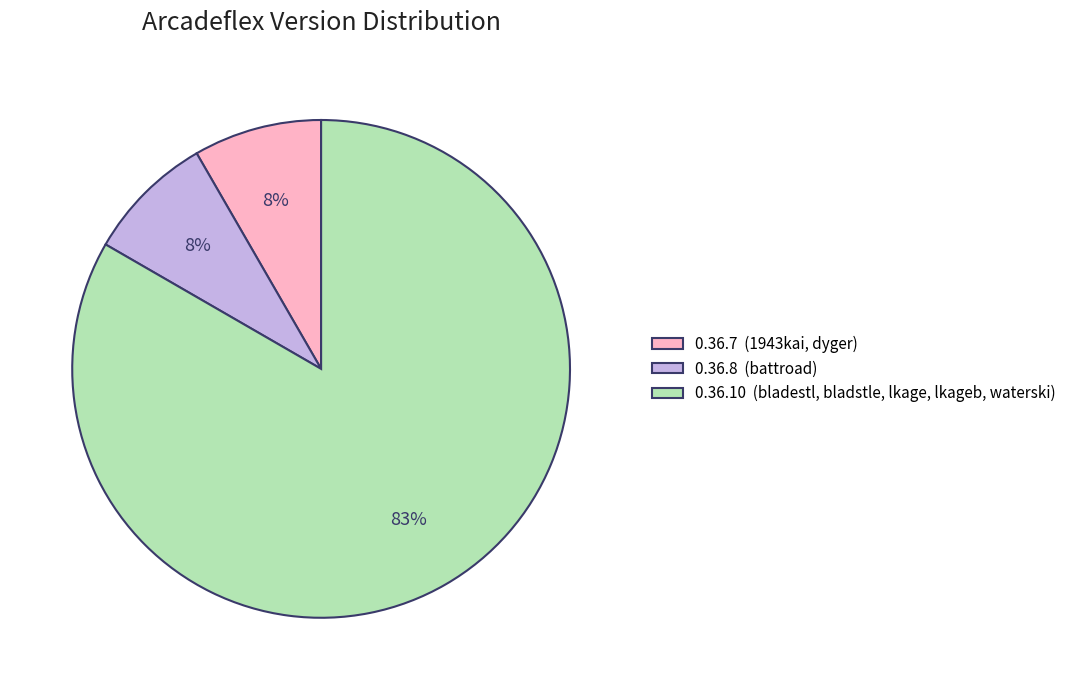

How many segments does this pie chart have?

3